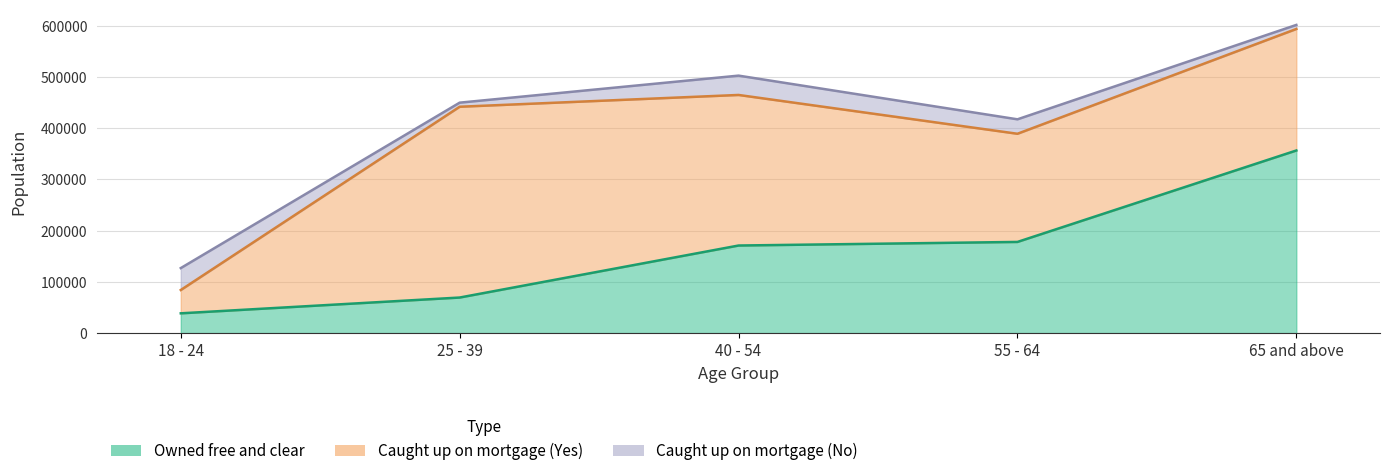

Which series has the widest spread of values?

Caught up on mortgage (Yes)